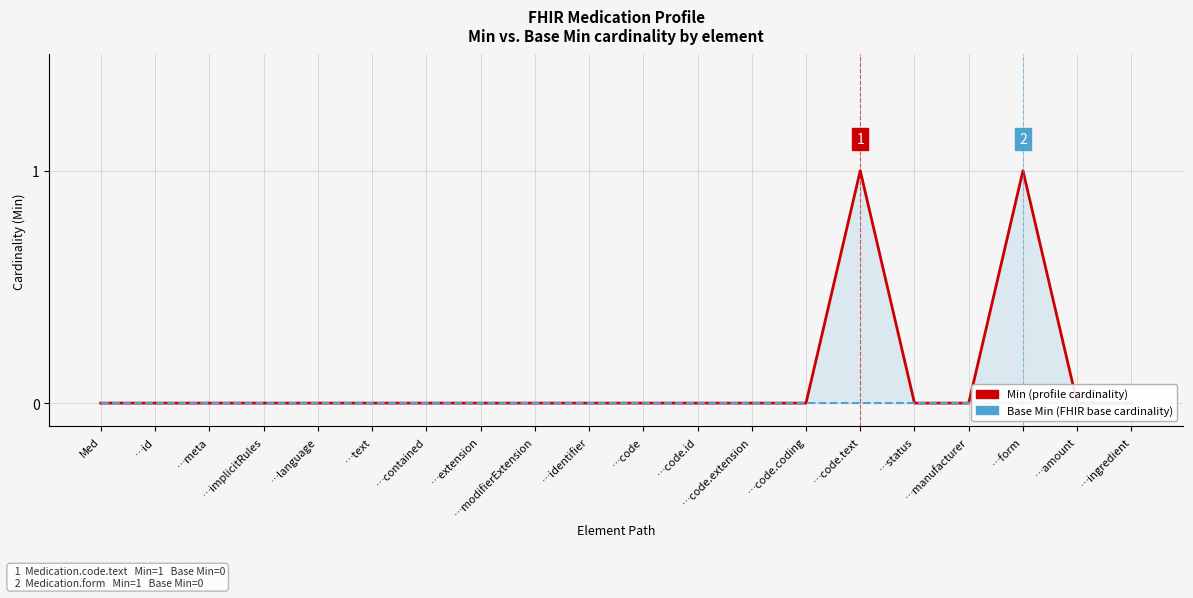

What is the label of the 5th point from the left?

…language